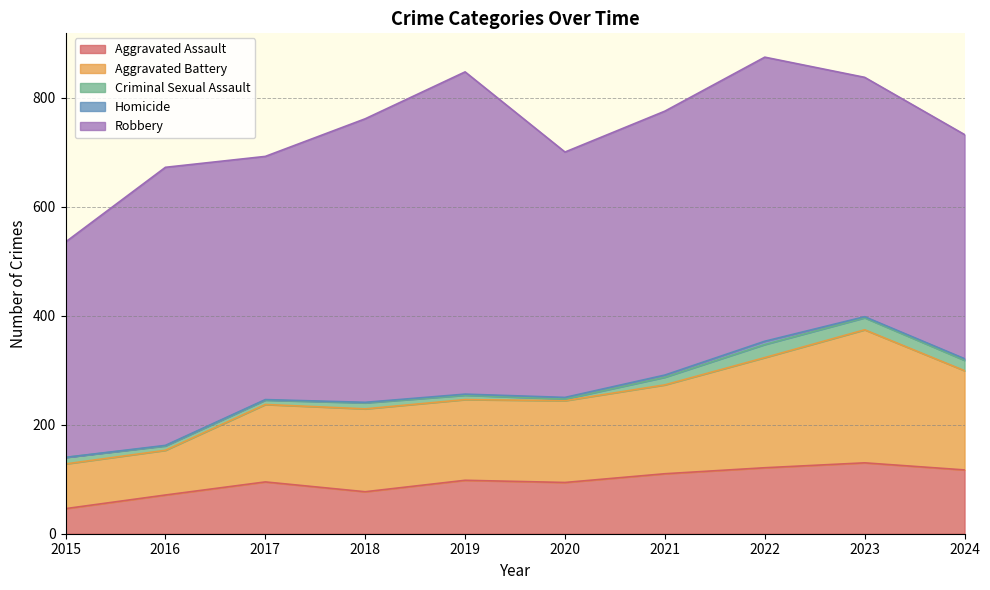

Which series changed the most between 2016 and 2021?

Aggravated Battery